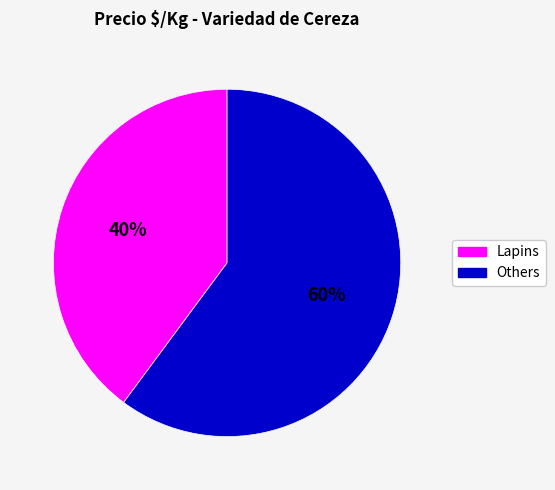

To the nearest percent, what is the average slice percentage?

50%